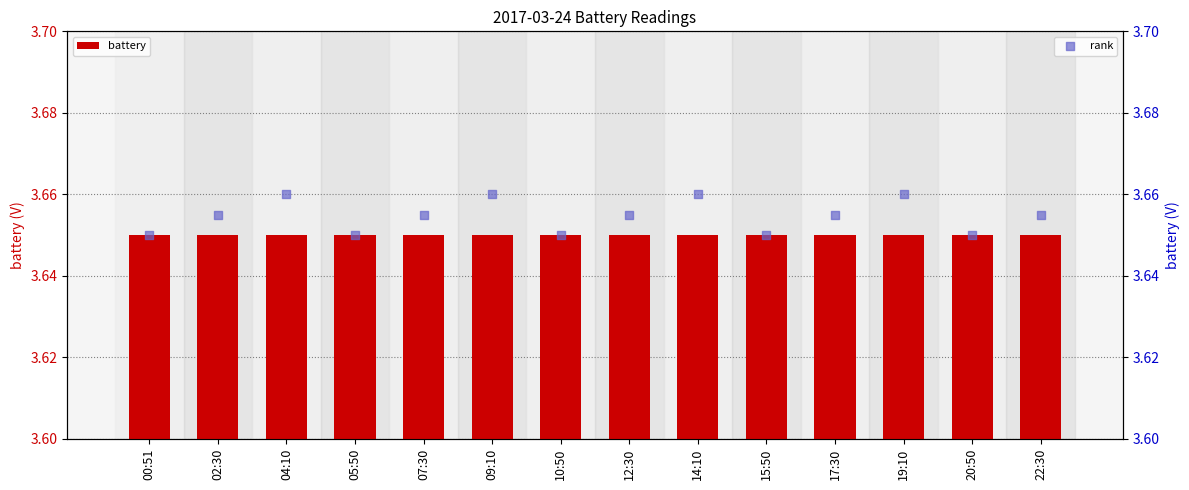

Which series contains the lowest Y value?

battery